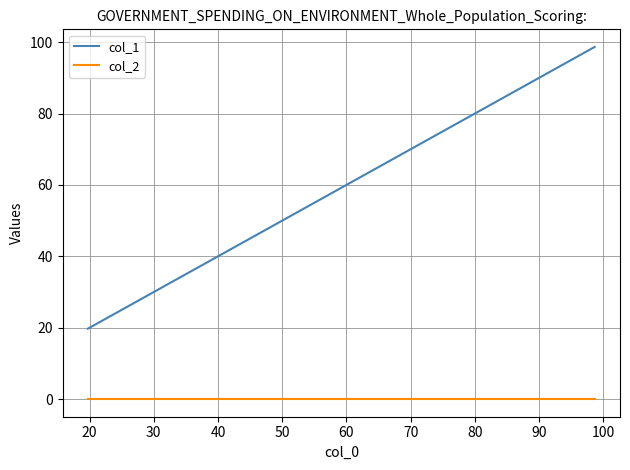

Which series has the widest spread of values?

col_1